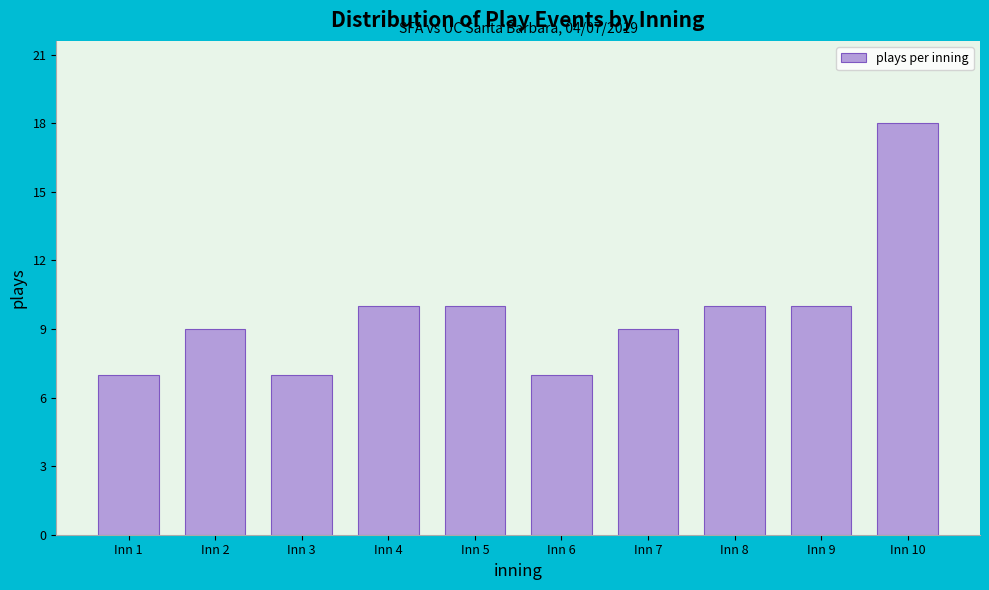

Reading right to left, what are all the values shown in this chart?

18	10	10	9	7	10	10	7	9	7